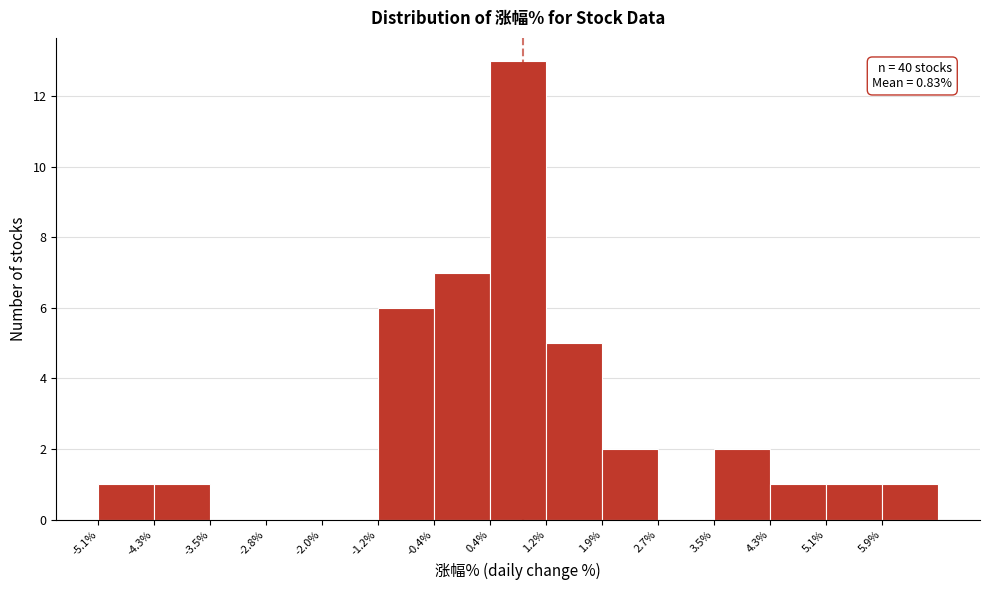

Over which range of the x-axis is the bar tallest?

0.4 to 1.2